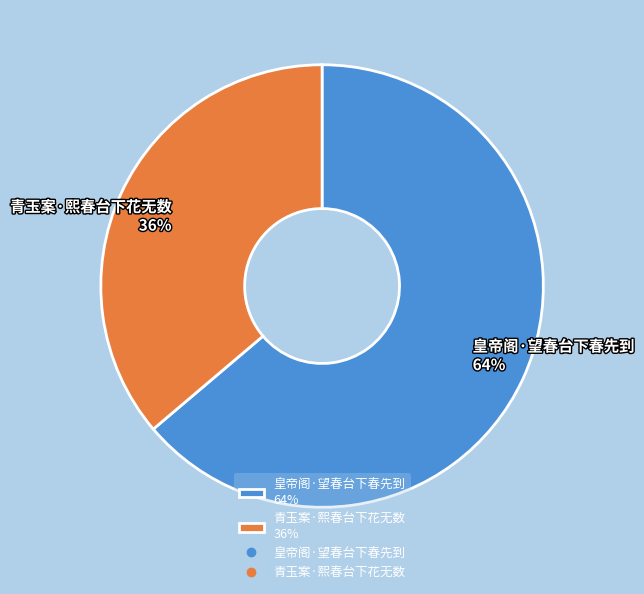

To the nearest percent, what is the difference between the 皇帝阁·望春台下春先到 and 青玉案·熙春台下花无数 slice percentages?

28%